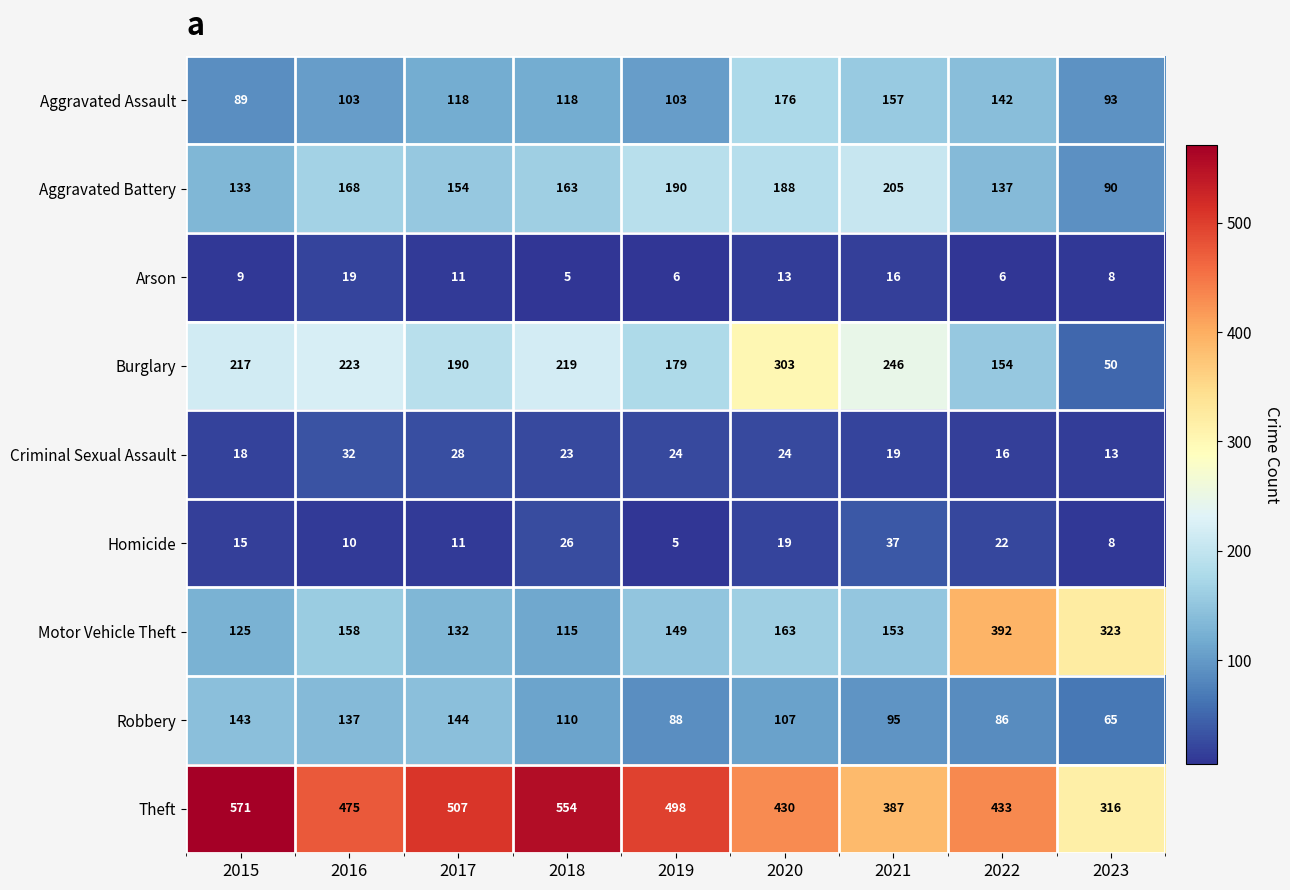

What is the sum of the Motor Vehicle Theft values at 2016 and 2017?

290